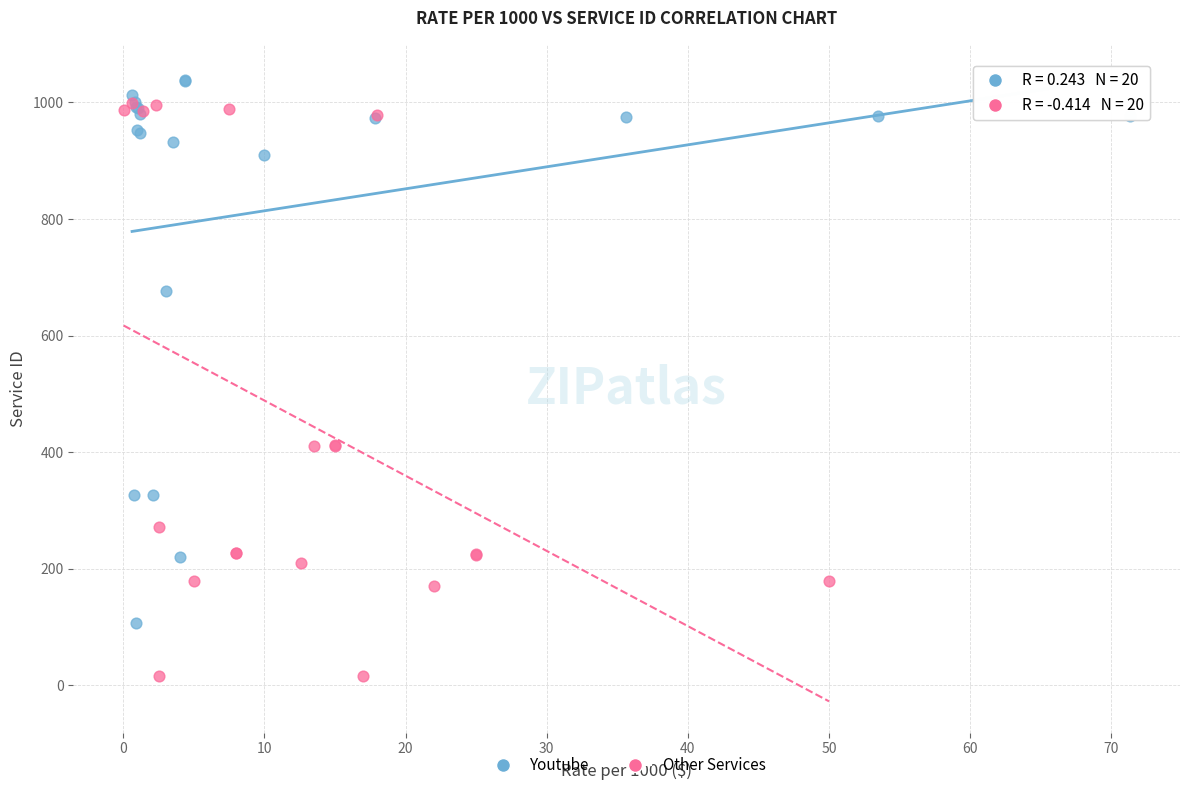

Which series contains the lowest Y value?

Other Services